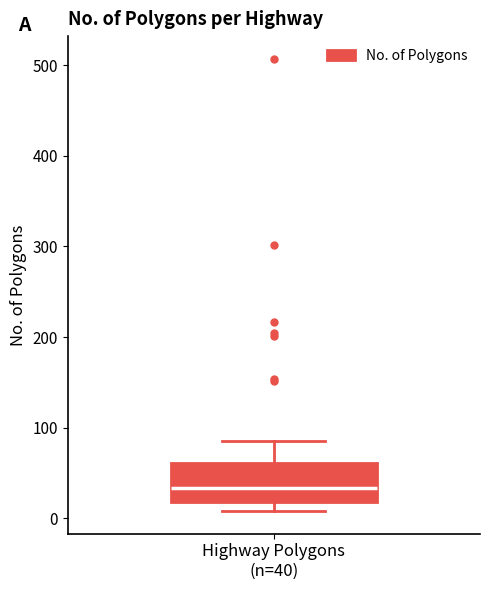

Read this box plot against the y-axis: the position of the median line, the range covered by the box, and the ends of both whiskers. The values are not printed on the chart, so give them approximately, as read against the axis.

median 30, box 20 to 60, whiskers 10 to 90